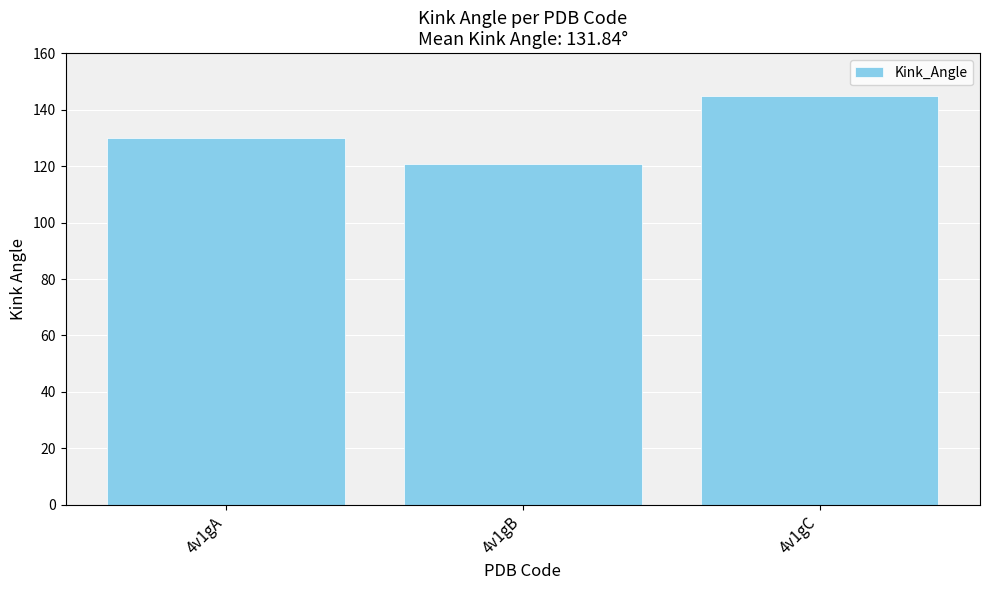

What is the value of the 3rd bar from the left?

144.8